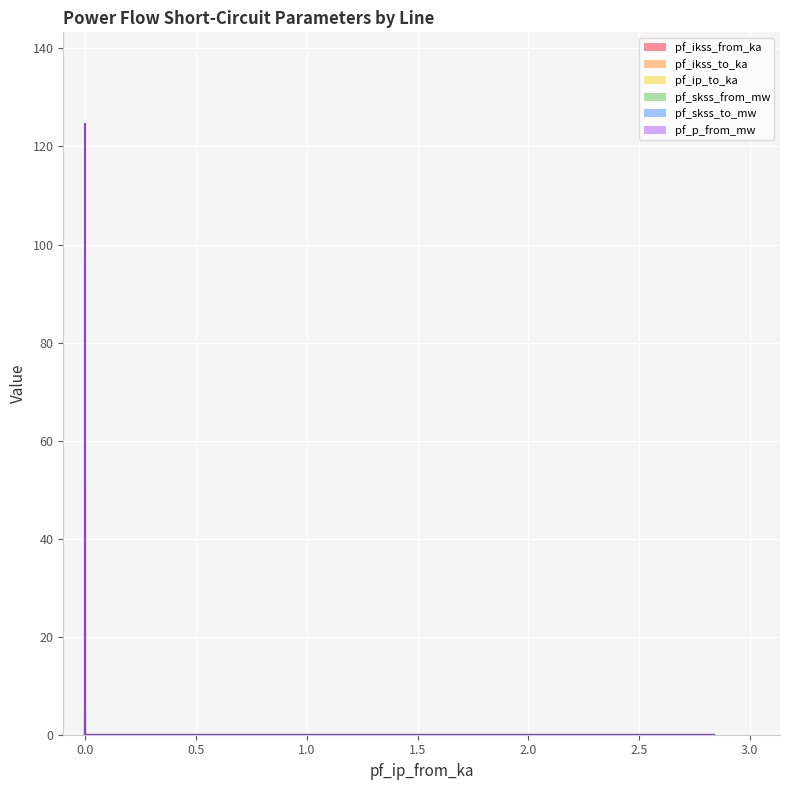

Reading left to right, extract all data points from this chart.

pf_ikss_from_ka: 1.3	0.0	0.0
pf_ikss_to_ka: 2.6	0.0	0.0
pf_ip_to_ka: 5.5	0.0	0.0
pf_skss_from_mw: 50.8	0.0	0.0
pf_skss_to_mw: 96.2	0.0	0.0
pf_p_from_mw: 124.6	0.0	0.0